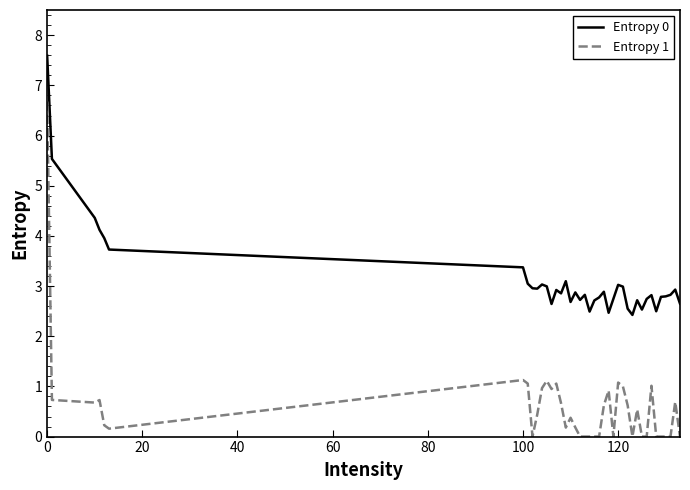

What is the difference between the maximum and minimum values in the Entropy 1 series?

6.7